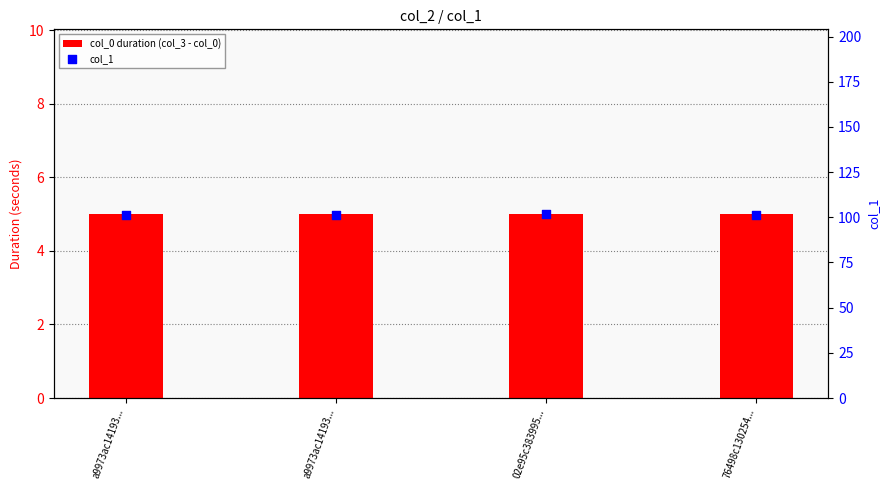

At which category is the sum across all series the highest?

02e95c383995...